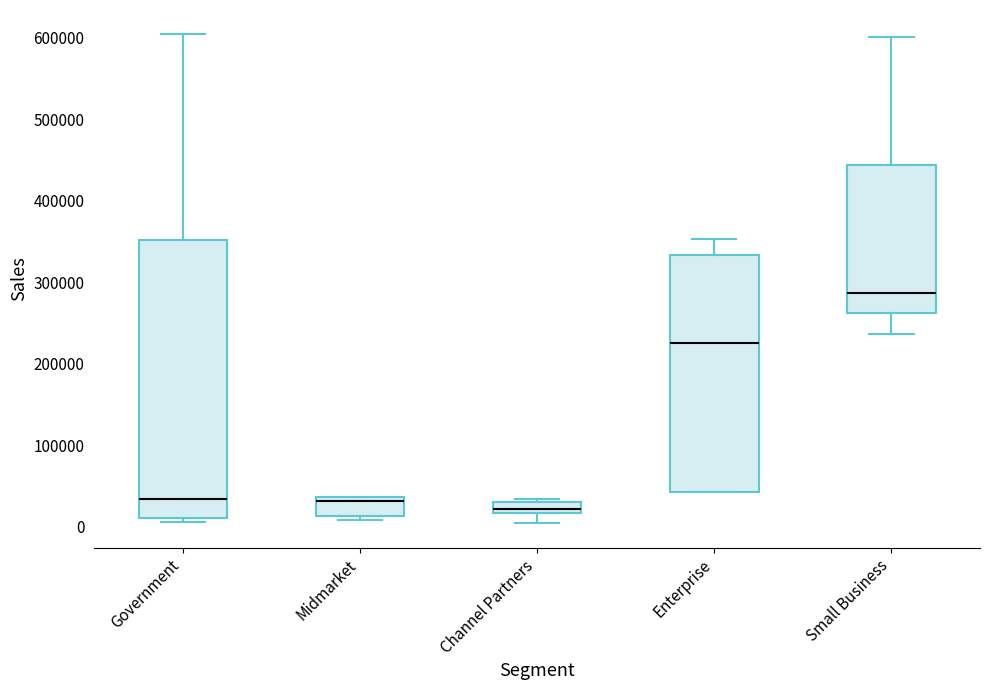

Where is the lower edge of the box for Government on the y-axis? The values are not printed on the chart, so give them approximately, as read against the axis.

10000